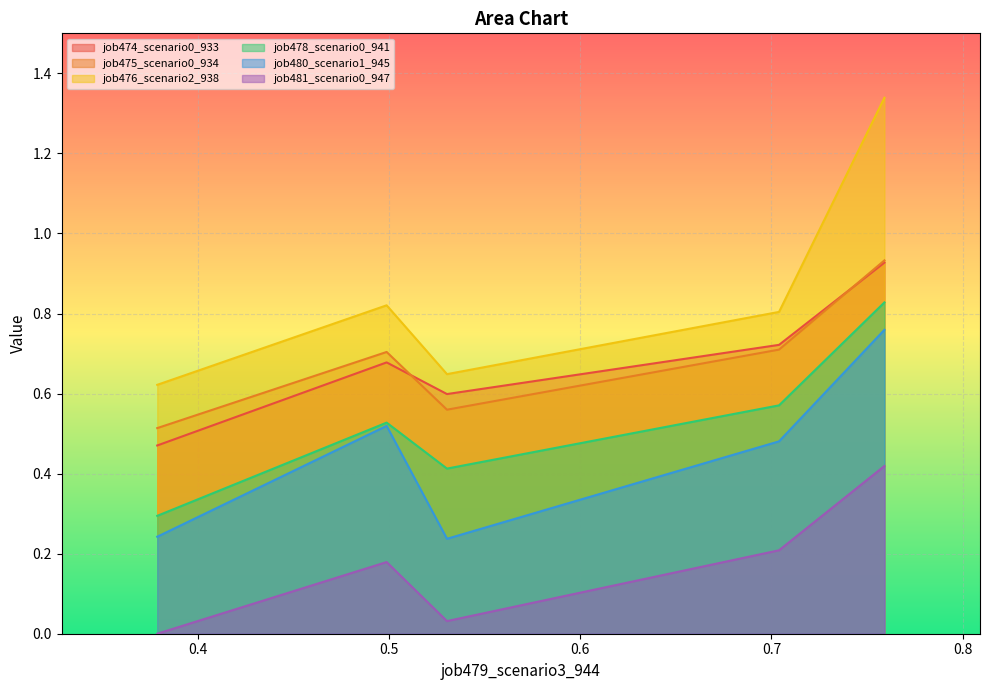

Reading left to right, list all the values displayed in this chart.

job474_scenario0_933: in27=0.5	B14=0.7	B11=0.6	cn12=0.7	B54=0.9
job475_scenario0_934: in27=0.5	B14=0.7	B11=0.6	cn12=0.7	B54=0.9
job476_scenario2_938: in27=0.6	B14=0.8	B11=0.6	cn12=0.8	B54=1.3
job478_scenario0_941: in27=0.3	B14=0.5	B11=0.4	cn12=0.6	B54=0.8
job480_scenario1_945: in27=0.2	B14=0.5	B11=0.2	cn12=0.5	B54=0.8
job481_scenario0_947: in27=0.0	B14=0.2	B11=0.0	cn12=0.2	B54=0.4